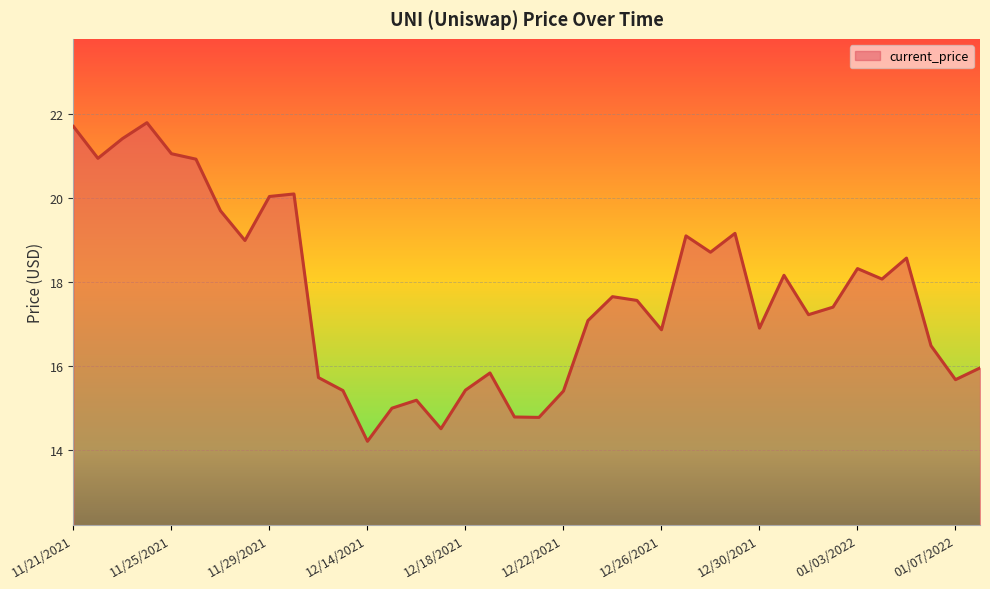

What is the sum of all values?

671.8